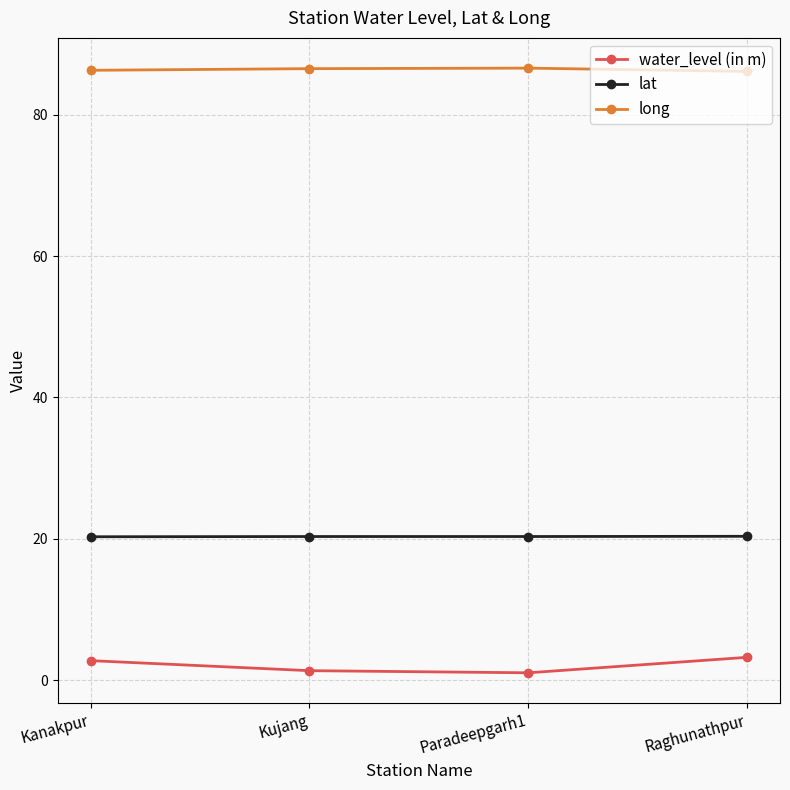

What is the label of the 1st point from the right?

Raghunathpur